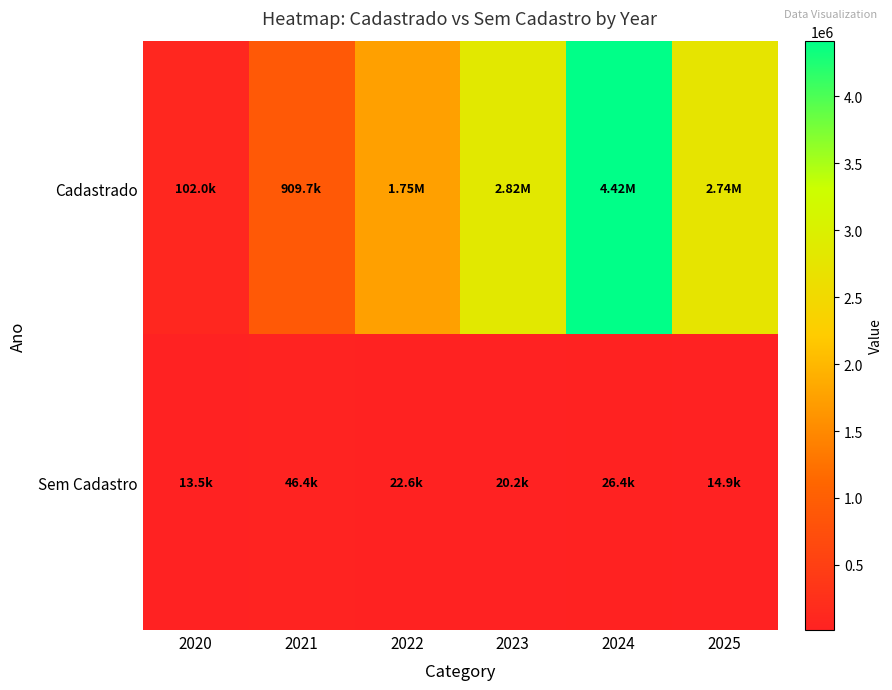

Reading left to right, extract all data points from this chart.

Cadastrado: 2020=101964.4	2021=909716.1	2022=1749646.5	2023=2822961.3	2024=4416713.1	2025=2740745.2
Sem Cadastro: 2020=13544.6	2021=46444.4	2022=22553.9	2023=20181.1	2024=26365.0	2025=14862.4